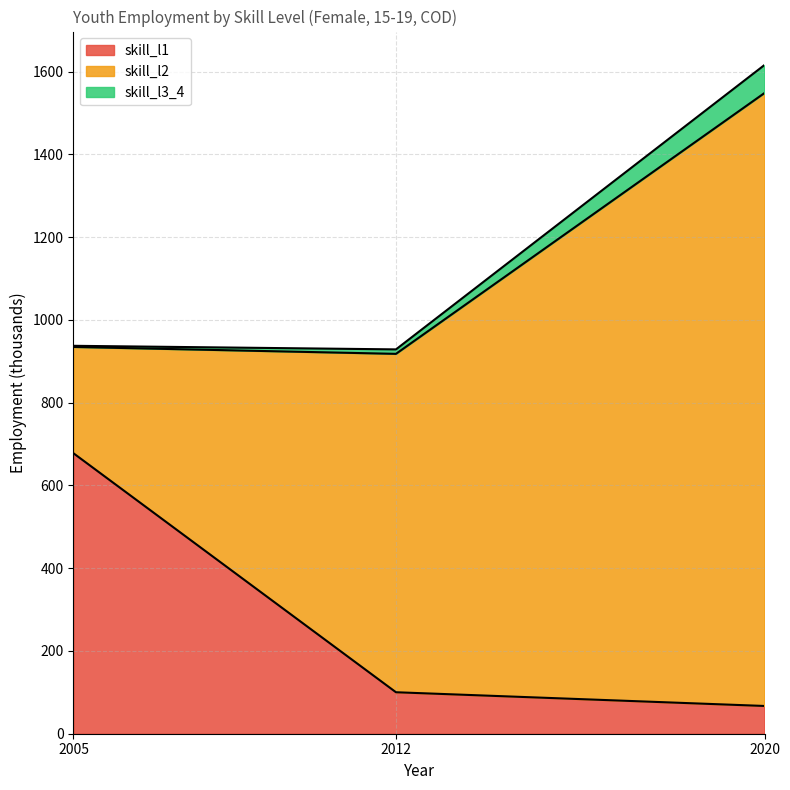

At which label is skill_l1 closest to 372?

2012